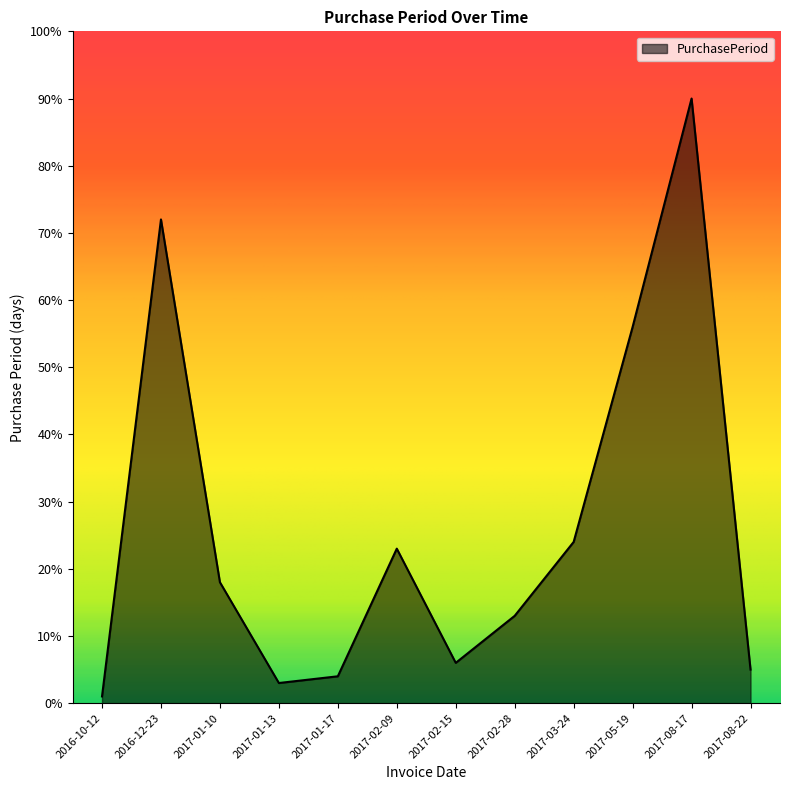

List the labels in order of value, largest first.

2017-08-17, 2016-12-23, 2017-05-19, 2017-03-24, 2017-02-09, 2017-01-10, 2017-02-28, 2017-02-15, 2017-08-22, 2017-01-17, 2017-01-13, 2016-10-12